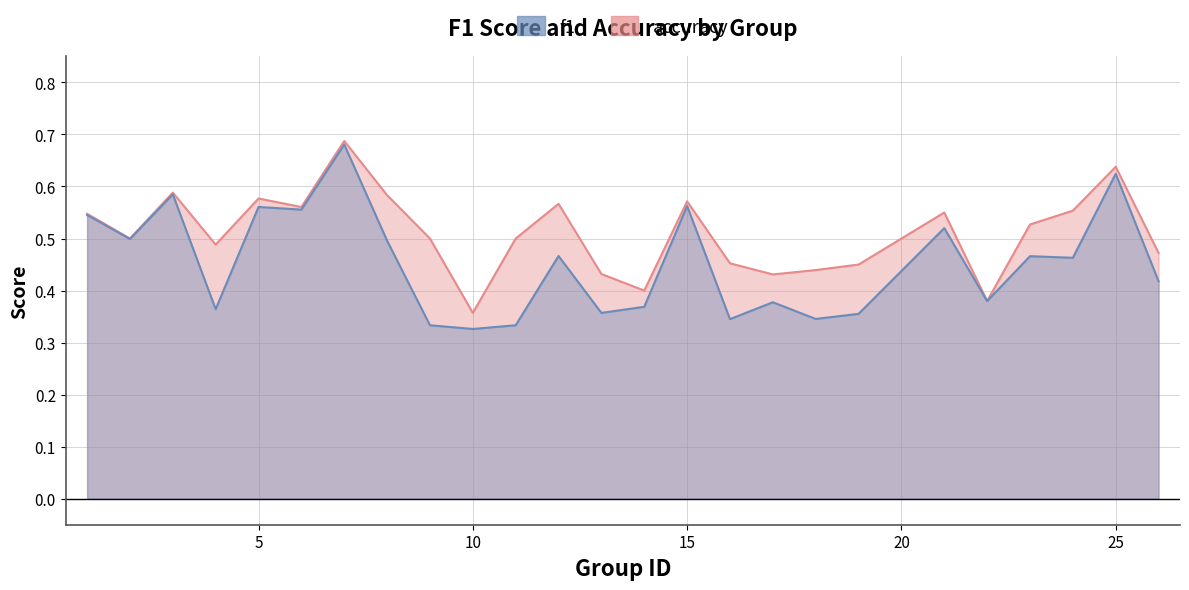

At which category does f1 reach its first local valley?

2